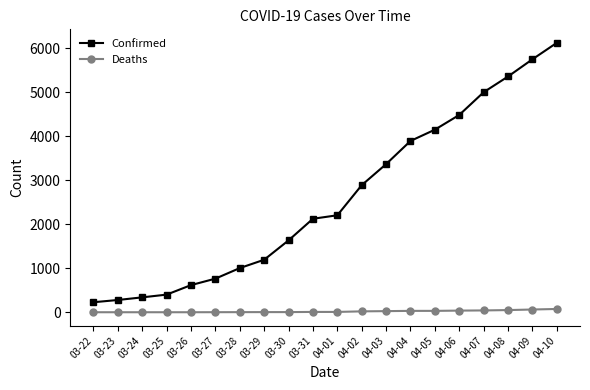

What value does the Confirmed series have at 03-31, to the nearest 100?

2100